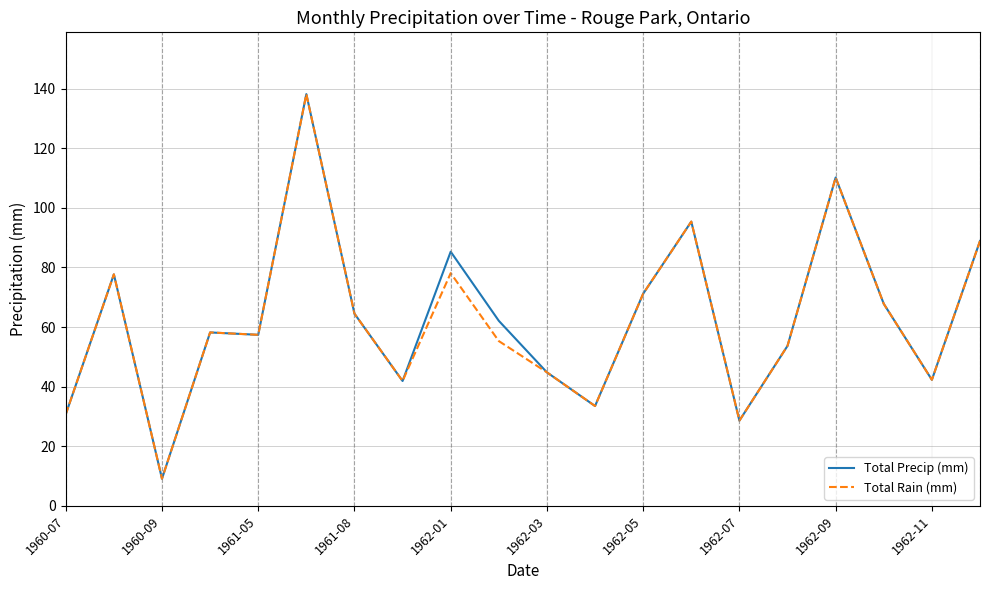

What is the highest value of the Total Precip (mm) series?

138.2